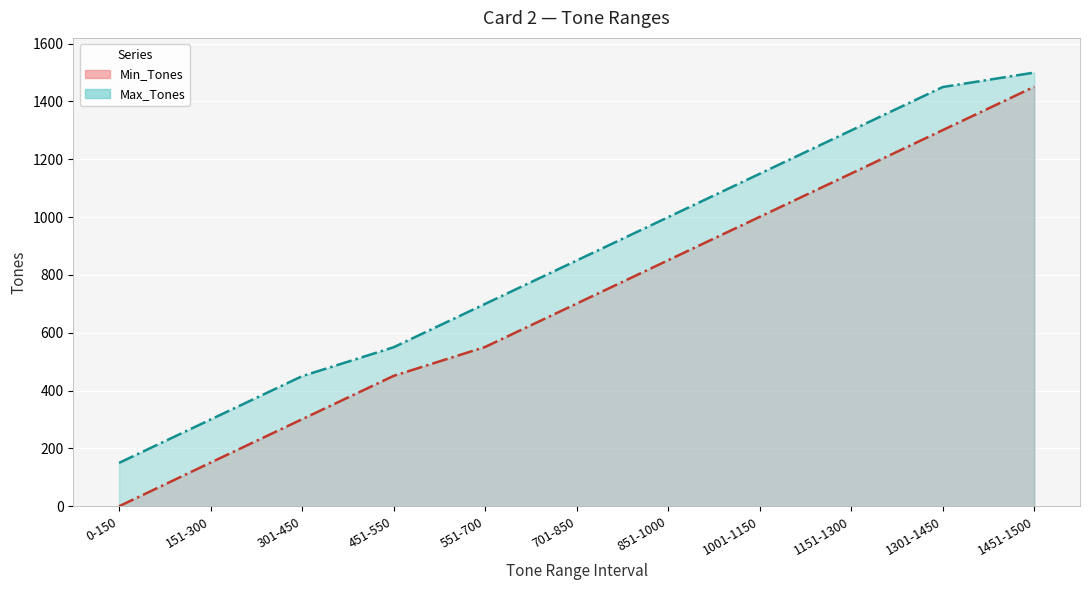

True or false: Min_Tones and Max_Tones cross at least once.

False